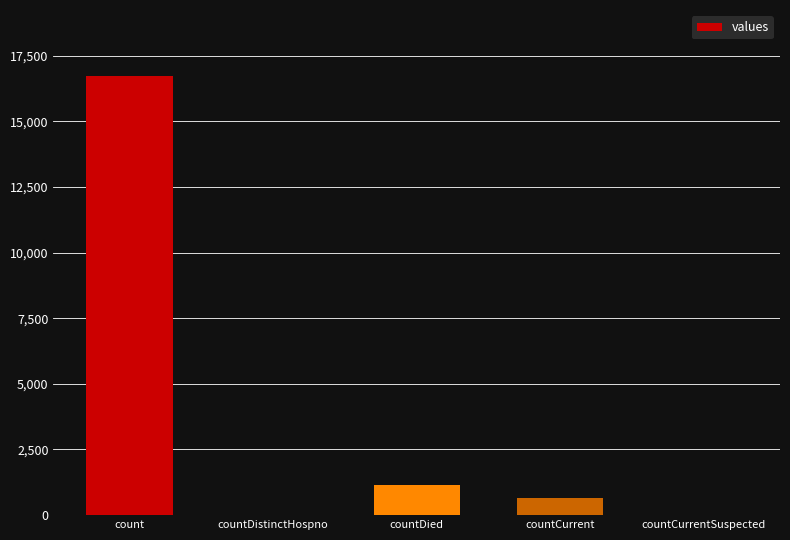

How many series are shown in this chart?

1